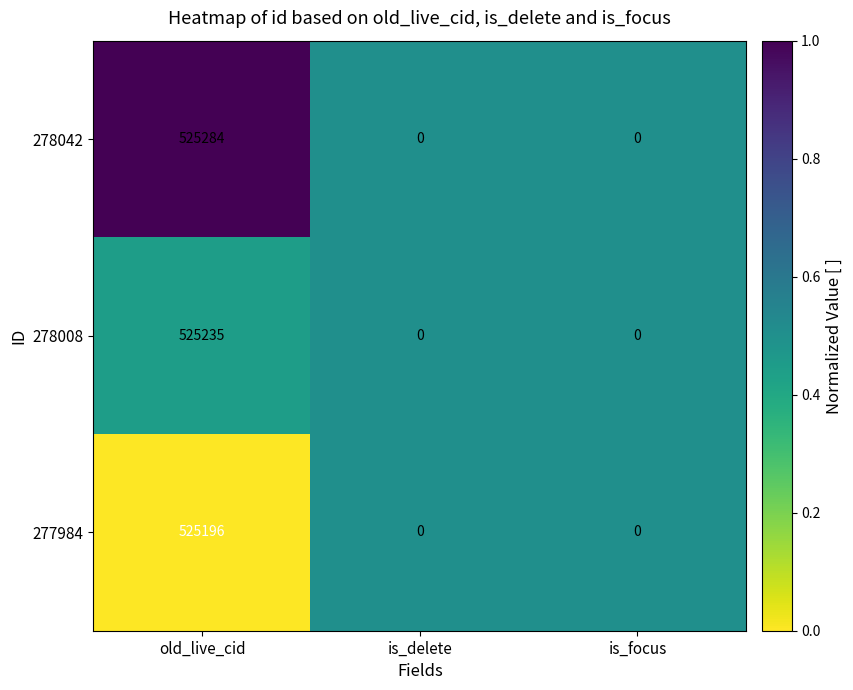

Which series has the largest total across all categories?

278042